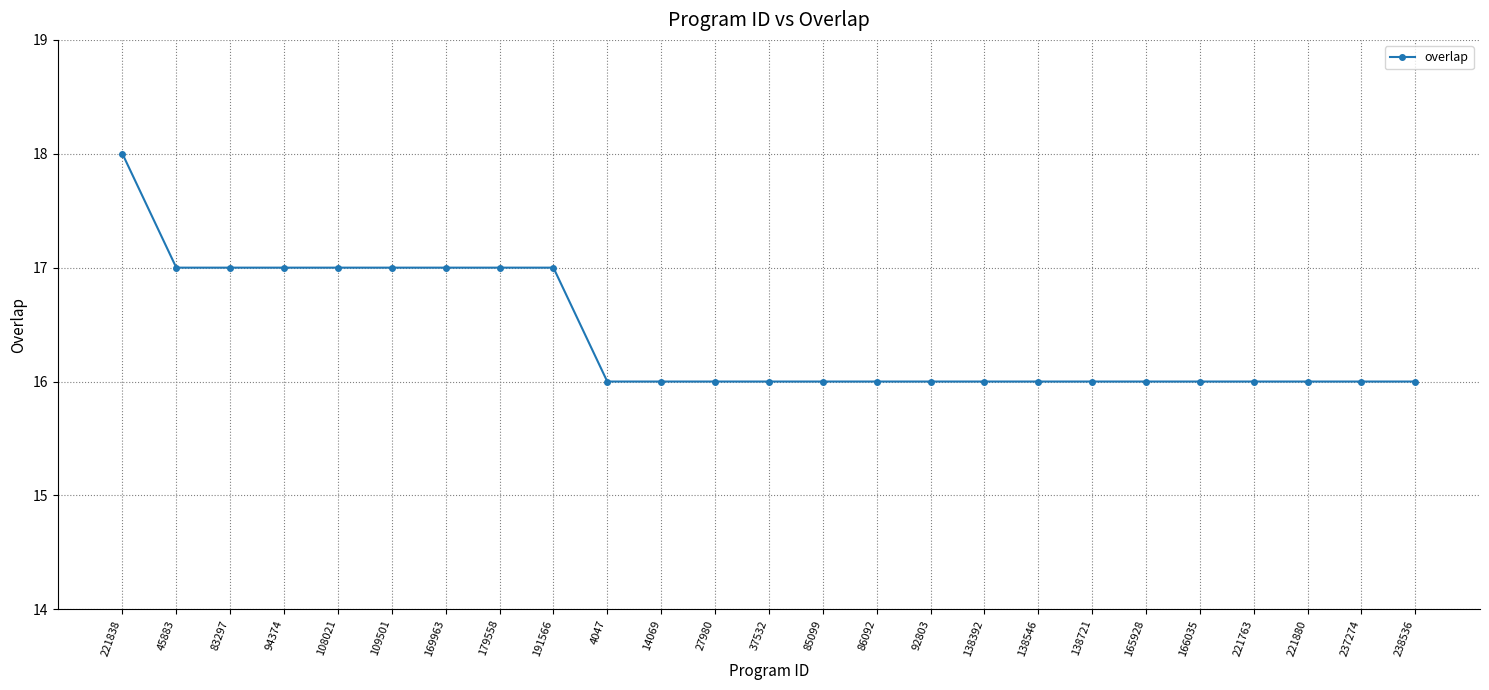

What is the approximate value at 27980?

16